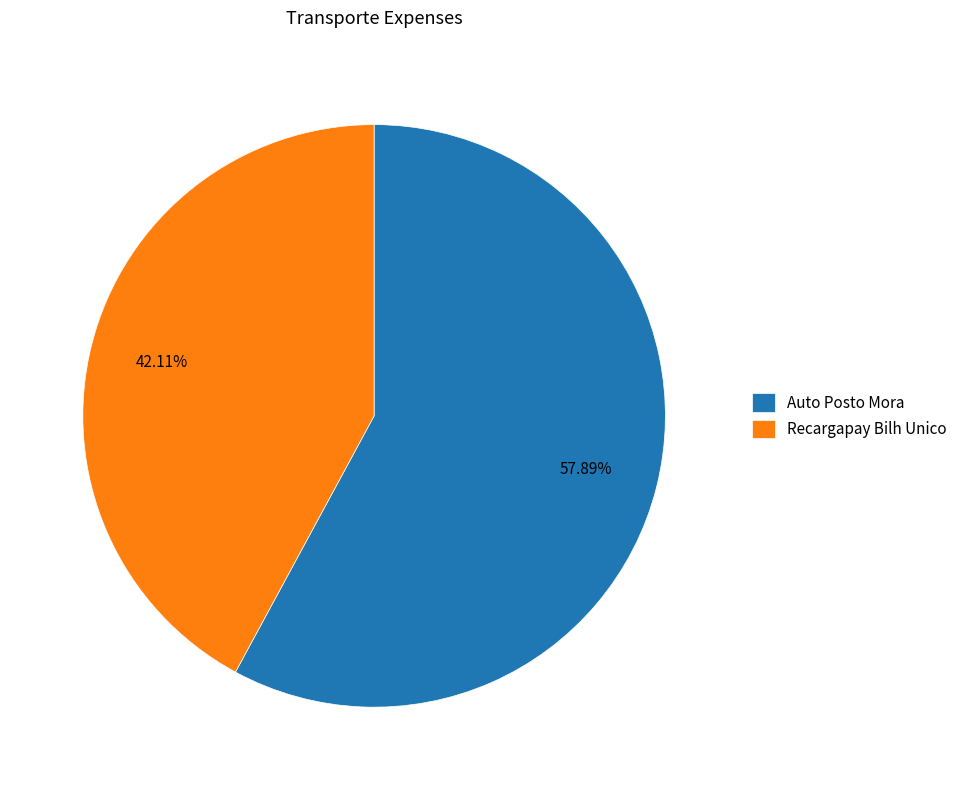

How many slices are in this pie chart?

2